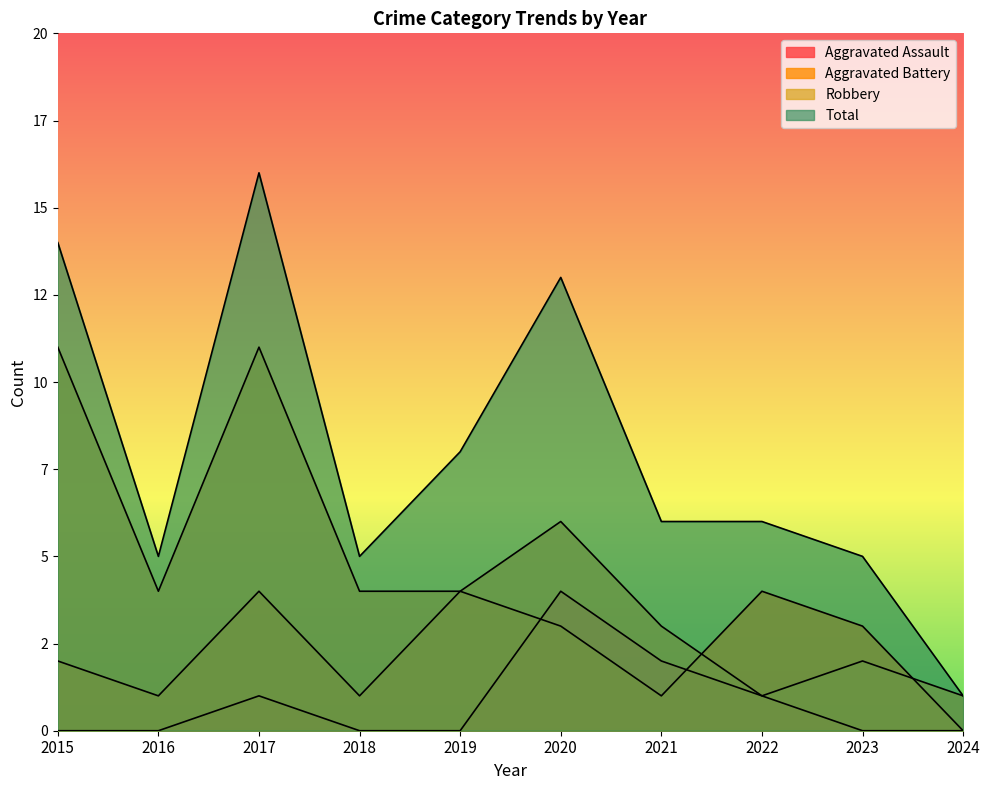

Is the value of Aggravated Battery at 2020 greater than the value of Total at 2020?

No